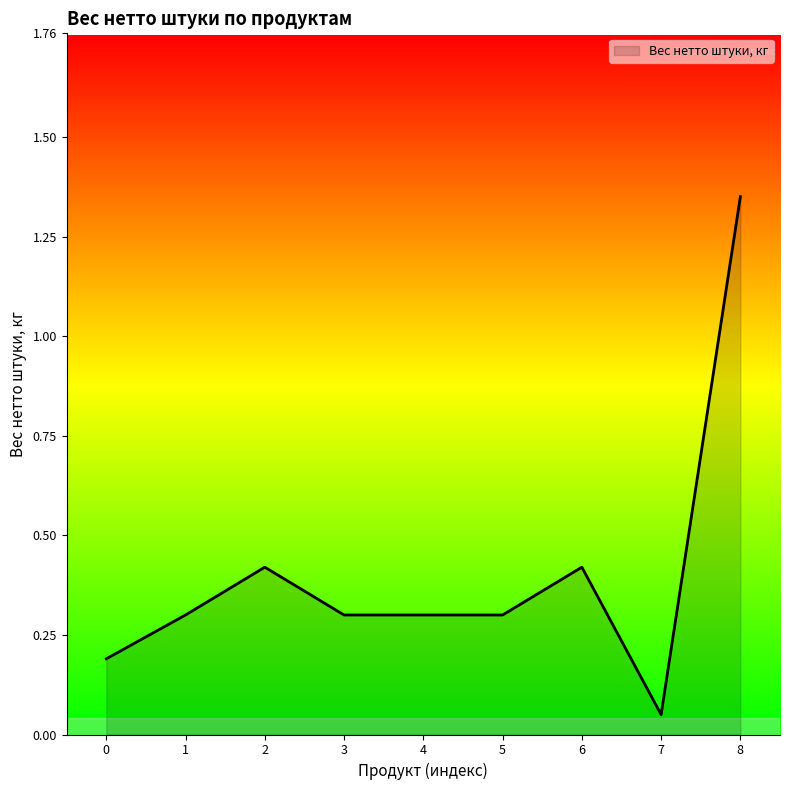

What is the difference between the maximum and minimum values?

1.3